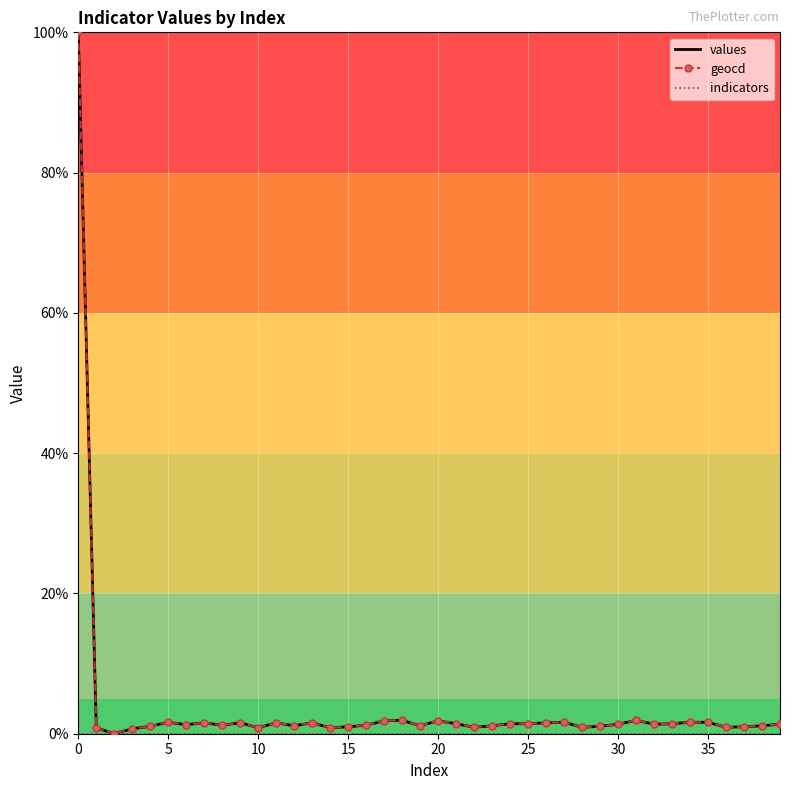

What is the maximum value for values?

100.0